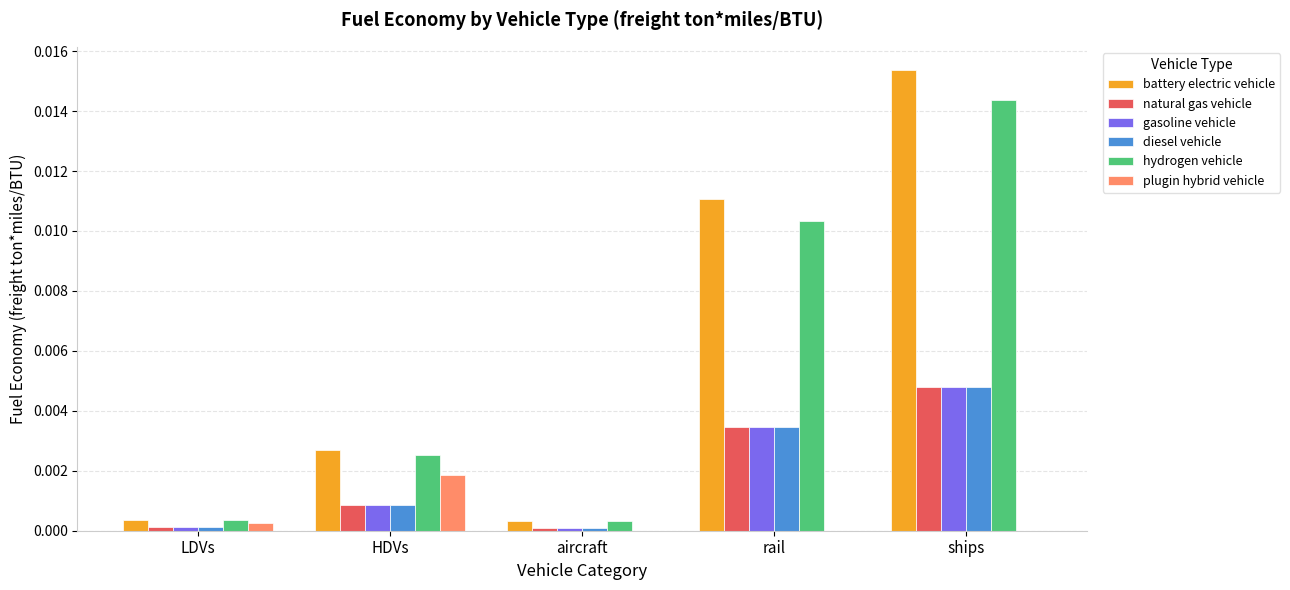

The value of battery electric vehicle at LDVs is 0.0. True or false?

True